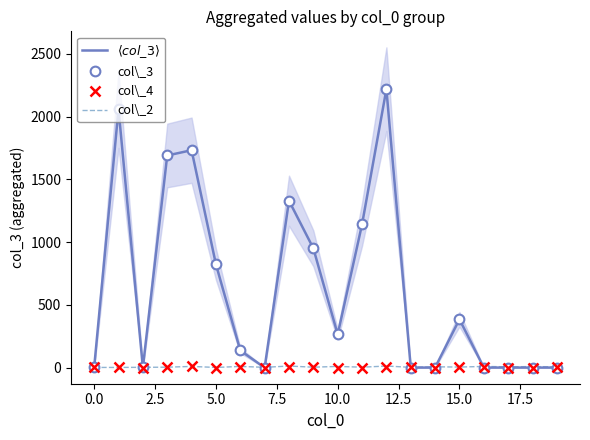

Is it true that col\_3 equals 36 at 12.5?

False